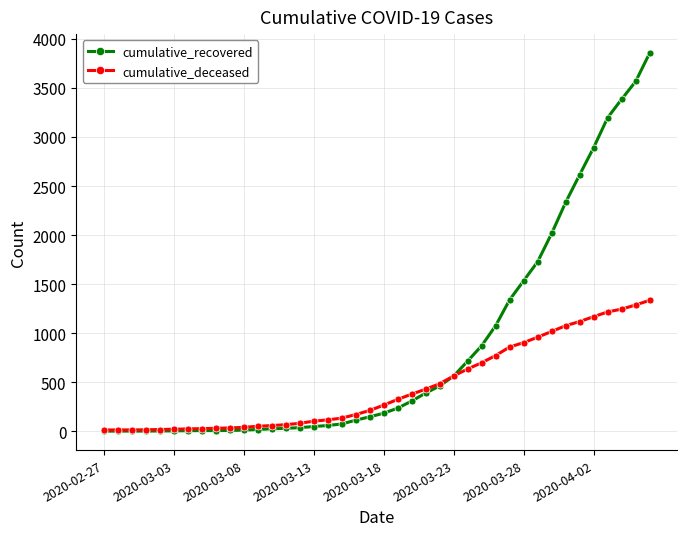

What are all the series names shown in the legend?

cumulative_recovered, cumulative_deceased